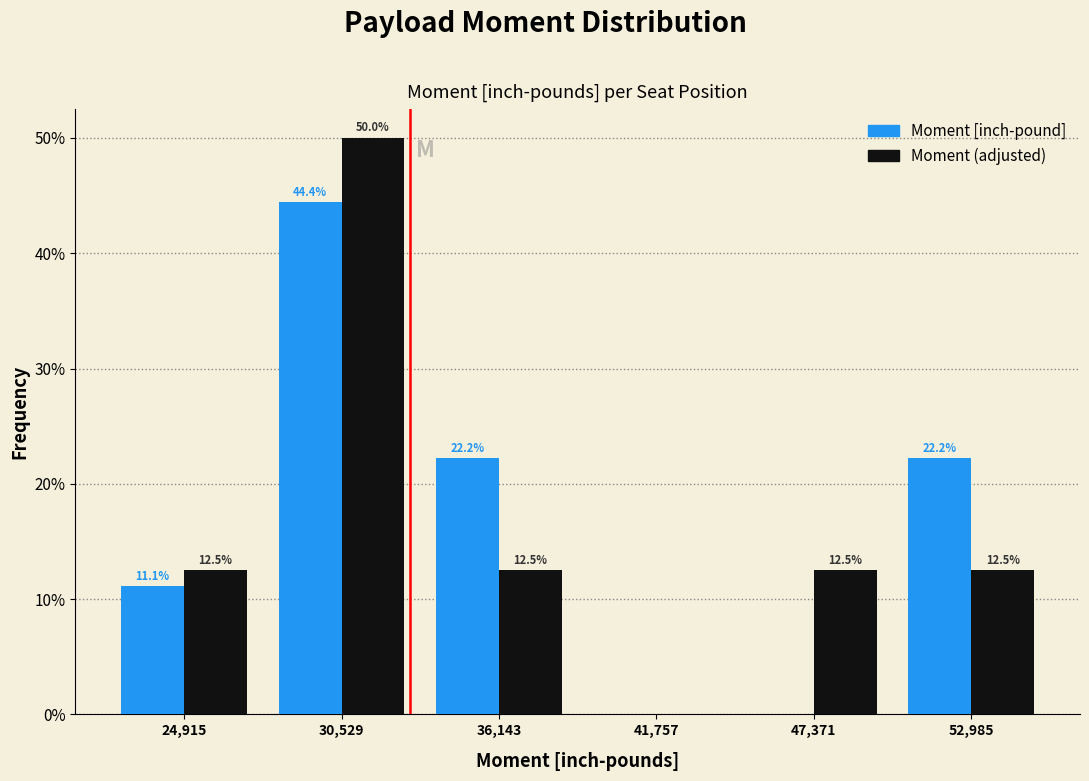

In the Moment [inch-pound] series, which range on the x-axis has the tallest bar?

28000 to 33000